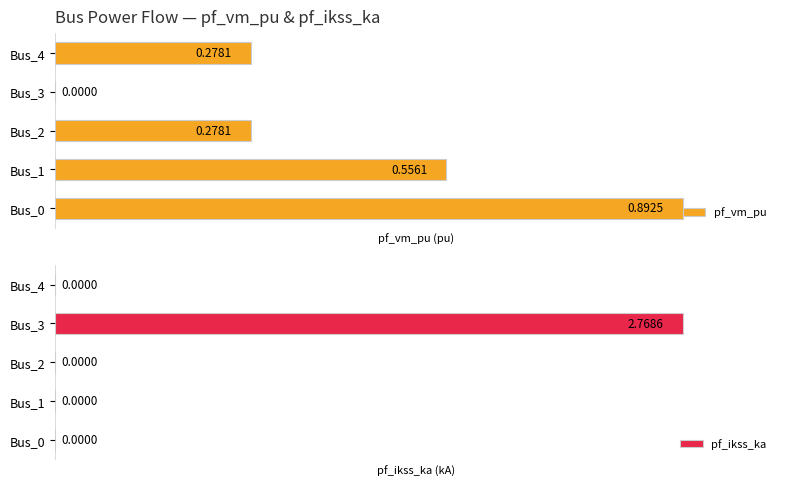

Which category has the lowest value across all series?

Bus_3